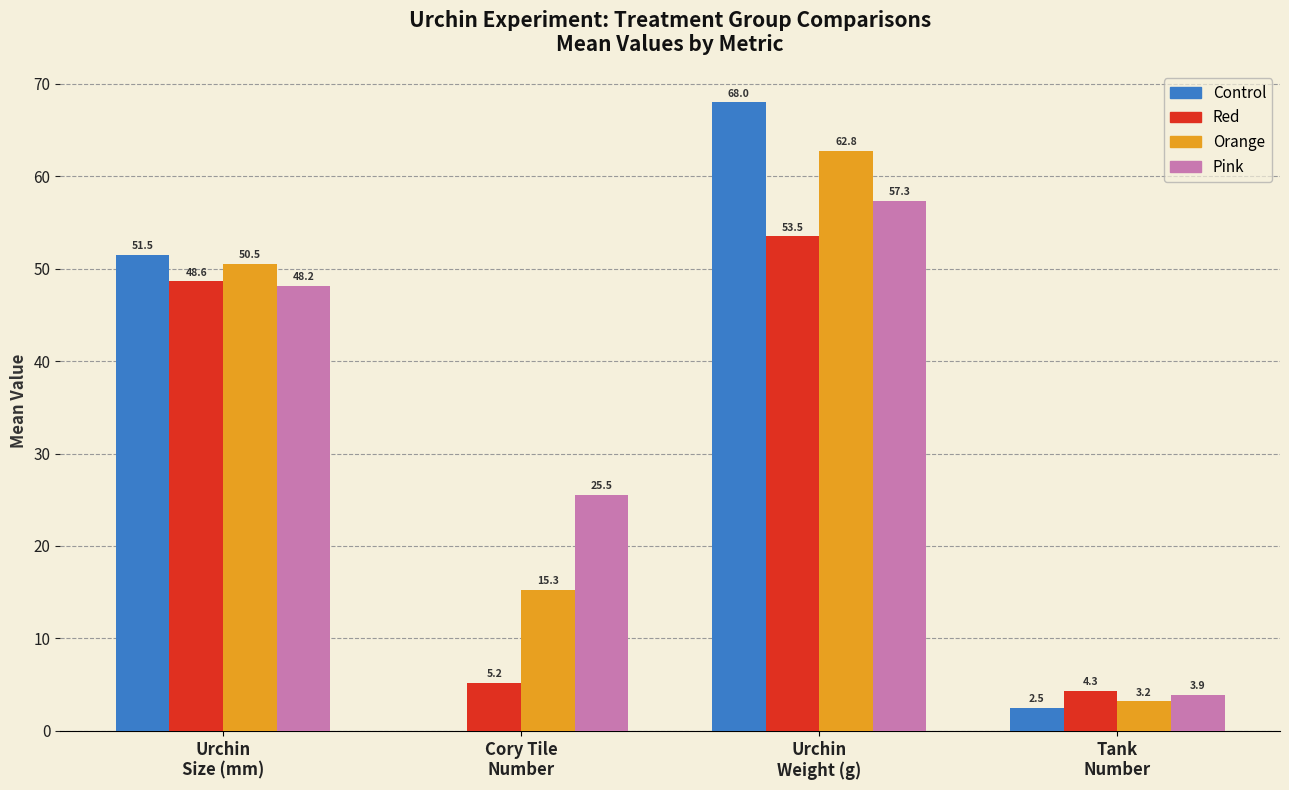

What are all the series names shown in the legend?

Control, Red, Orange, Pink